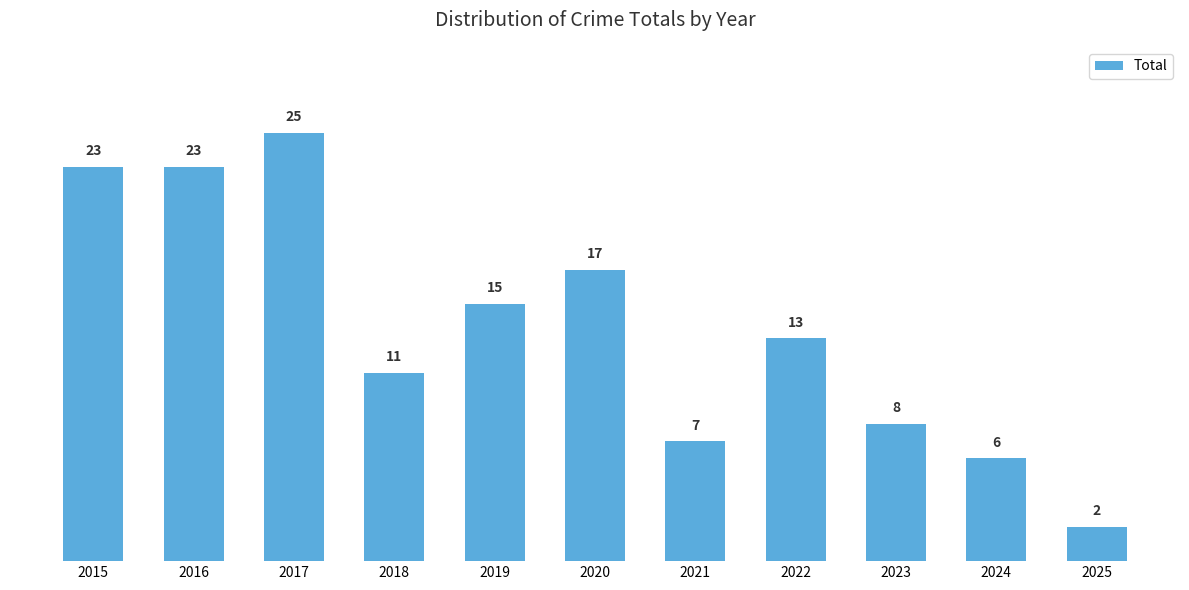

Reading right to left, what are all the values shown in this chart?

2	6	8	13	7	17	15	11	25	23	23